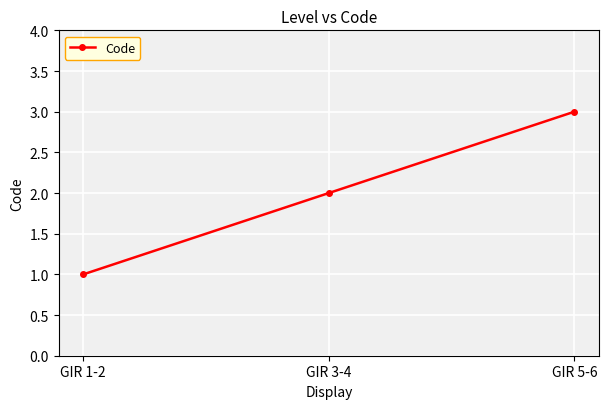

How many values are between 1 and 3?

3